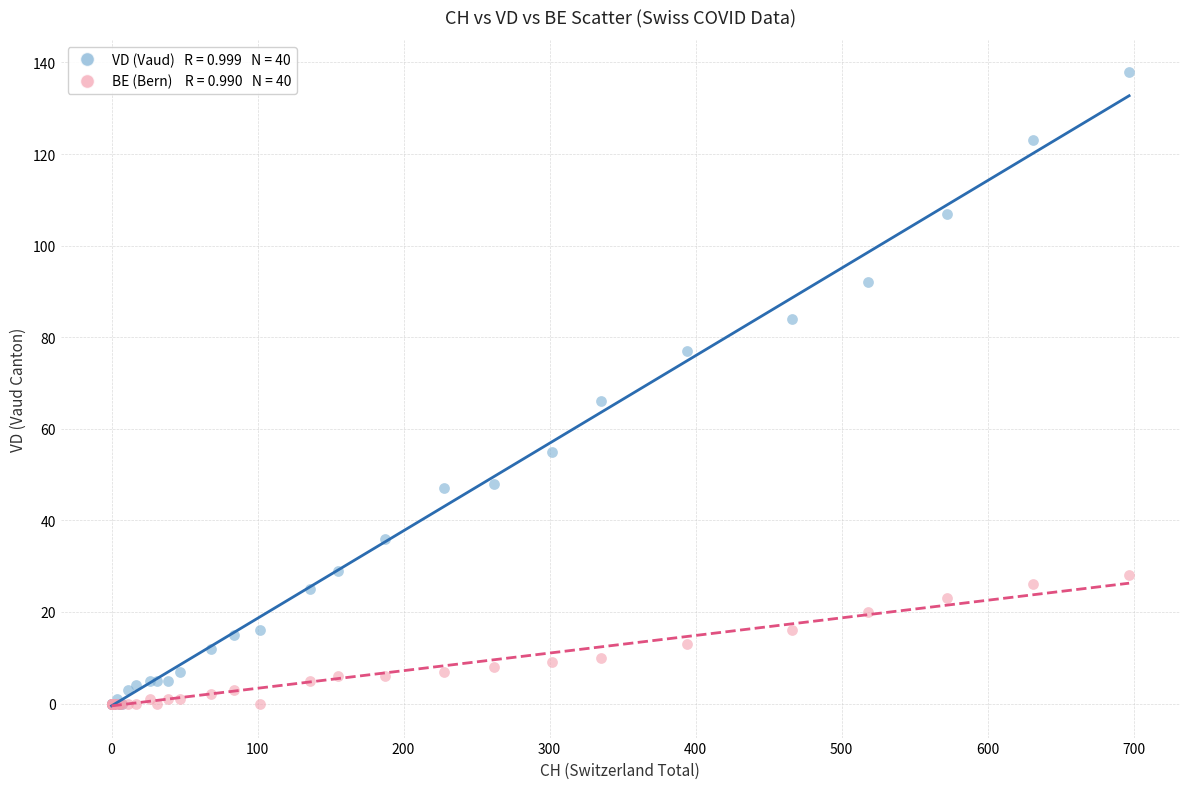

Across all series, what Y value is closest to 69?

66